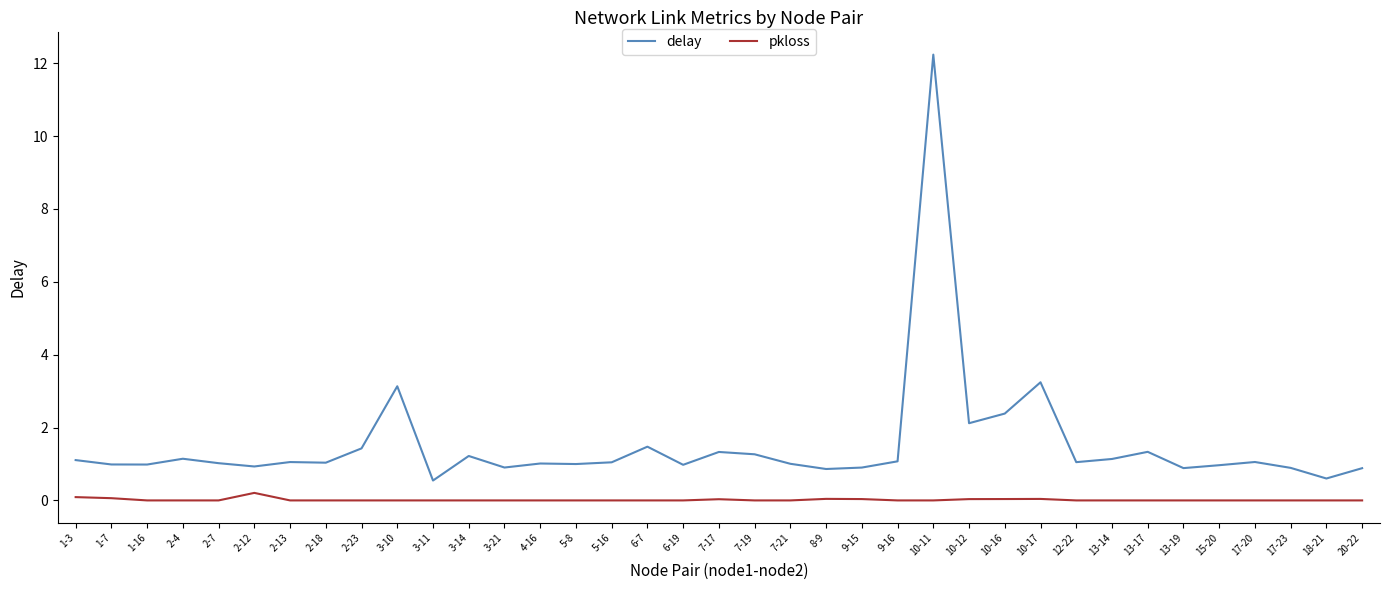

True or false: pkloss and delay cross at least once.

False